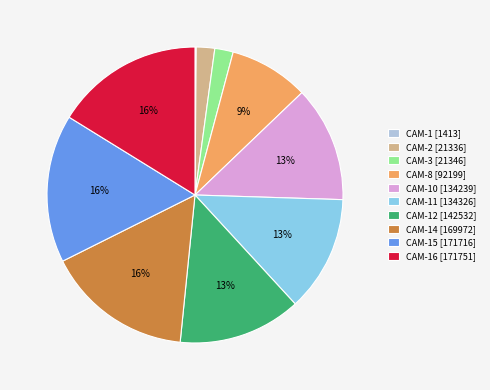

To the nearest percent, what is the difference between the CAM-3 [21346] and CAM-10 [134239] slice percentages?

11%